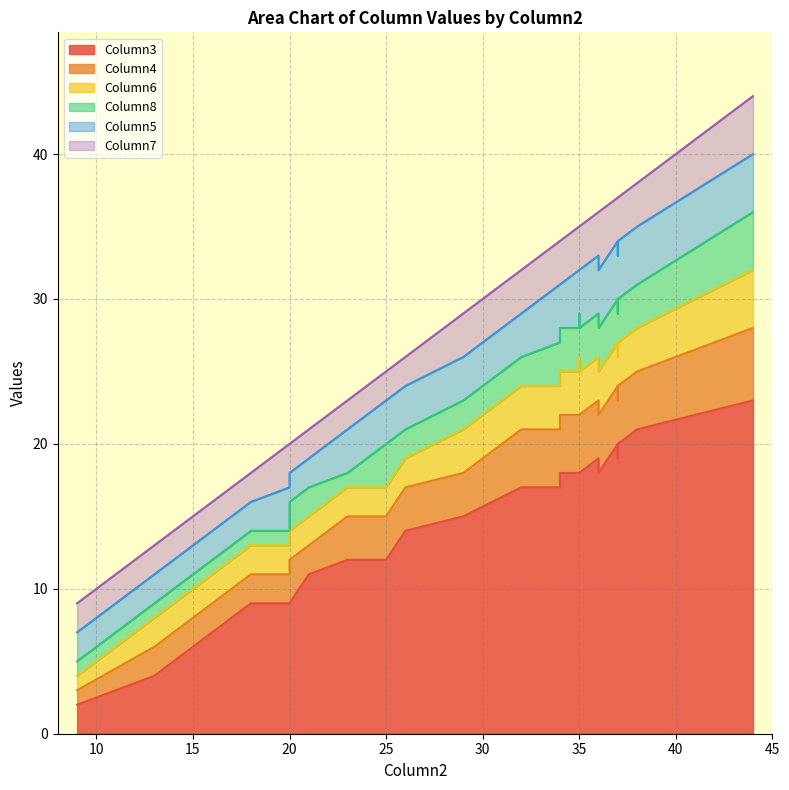

True or false: Column6 has a value of 0 at 23.

False